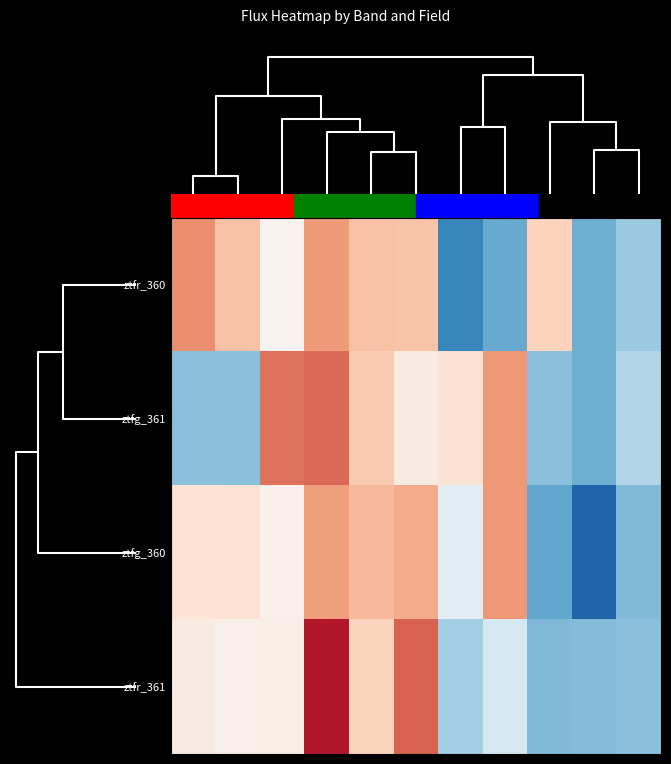

Reading left to right, transcribe all the data shown in this chart.

ztfr_360: 1.2	0.7	0.1	1.1	0.7	0.7	-1.6	-1.3	0.6	-1.2	-0.9
ztfg_361: -1.1	-1.1	1.3	1.4	0.7	0.2	0.4	1.1	-1.1	-1.2	-0.7
ztfg_360: 0.3	0.4	0.1	1.0	0.8	0.9	-0.3	1.1	-1.3	-2.0	-1.1
ztfr_361: 0.2	0.1	0.2	2.0	0.6	1.5	-0.8	-0.4	-1.1	-1.1	-1.1